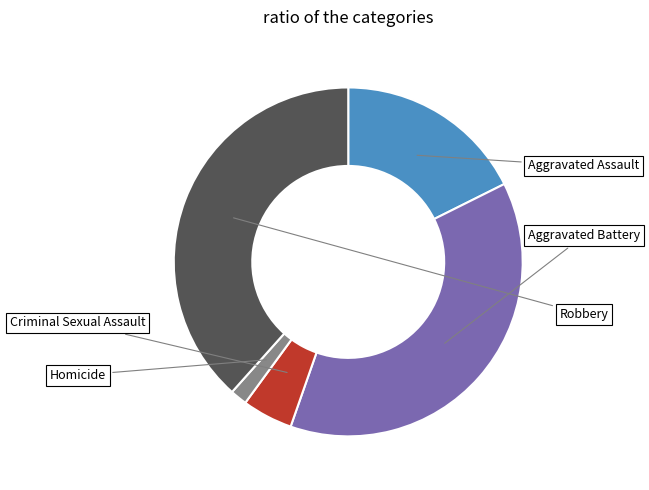

Do Criminal Sexual Assault and Aggravated Battery together represent more than half of the pie?

No